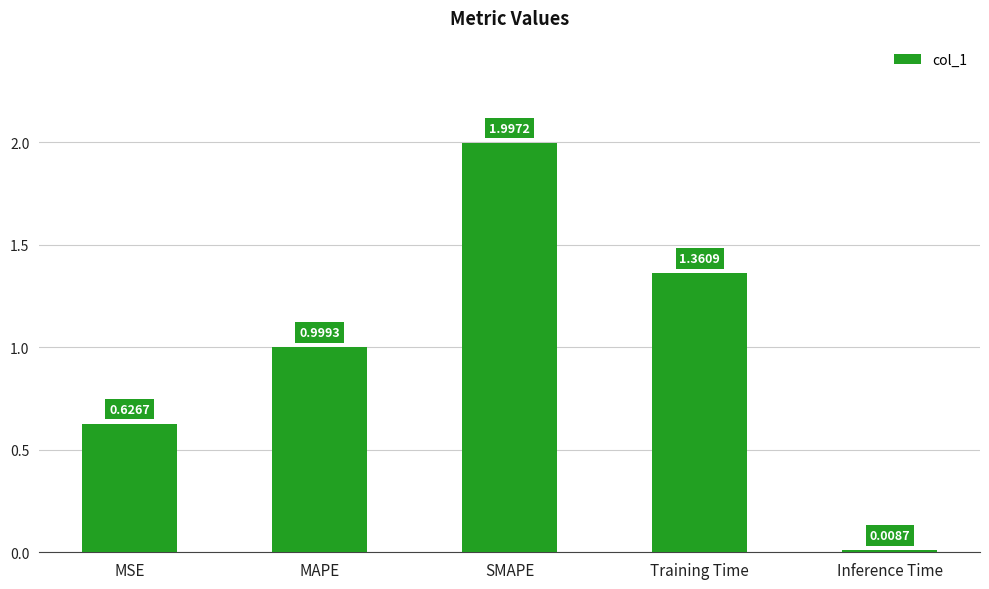

How many distinct data groups are displayed?

1